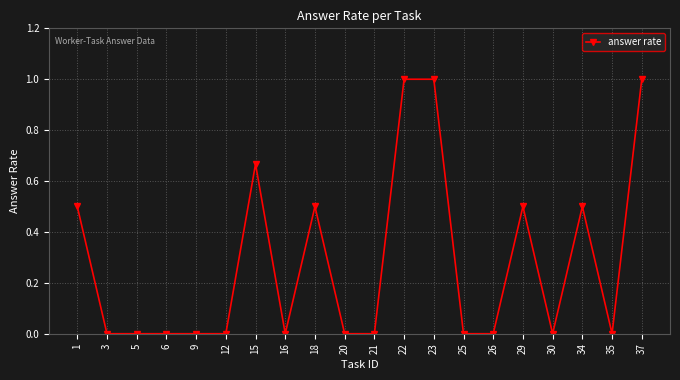

What is the difference between the maximum and minimum values?

1.0